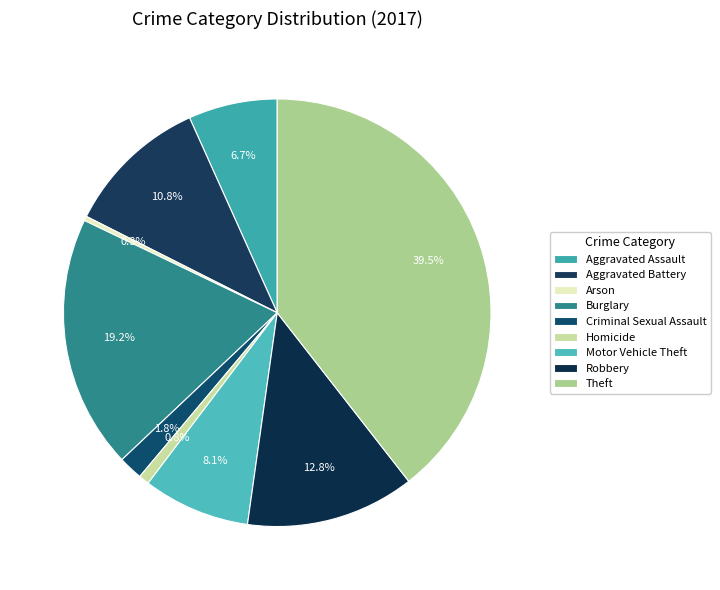

Rank the categories by value from lowest to highest.

Arson, Homicide, Criminal Sexual Assault, Aggravated Assault, Motor Vehicle Theft, Aggravated Battery, Robbery, Burglary, Theft